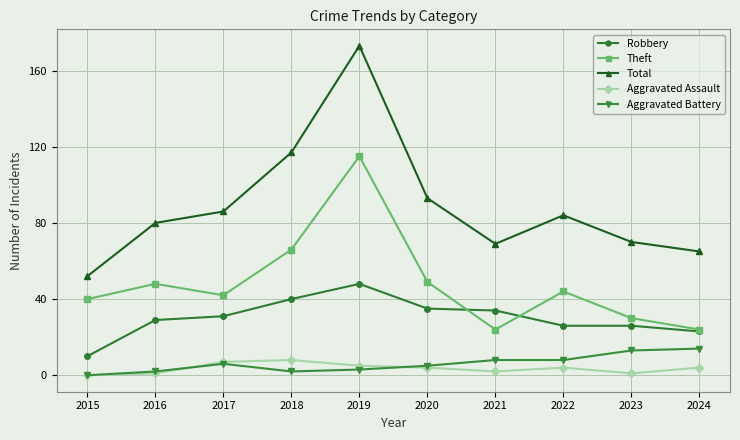

At which category is the sum across all series the highest?

2019